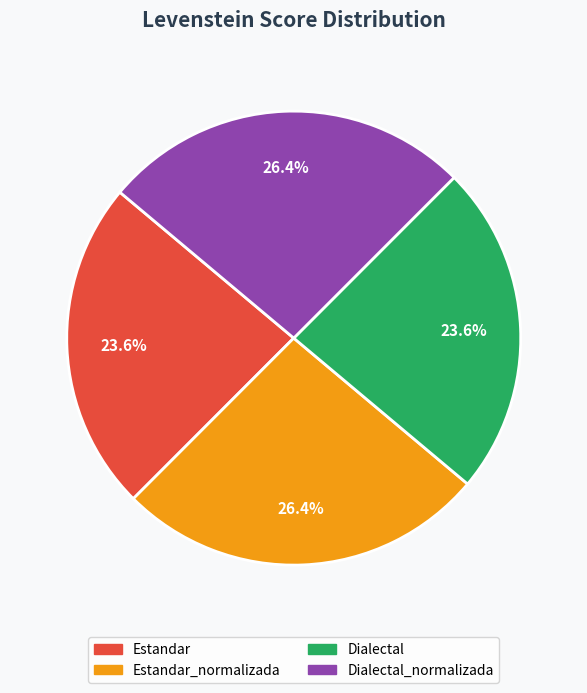

Which has a higher value, Estandar or Dialectal_normalizada?

Dialectal_normalizada